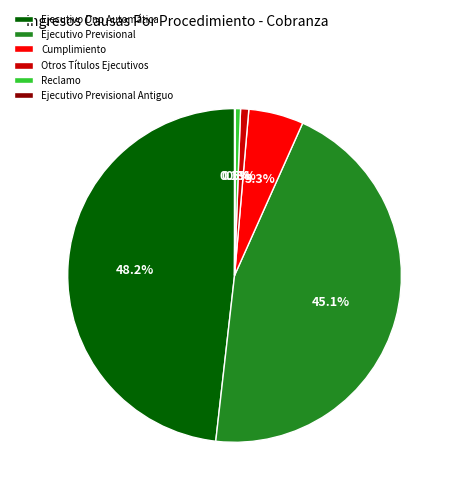

True or false: Ejecutivo Dnp Automática accounts for 56% of the total.

False